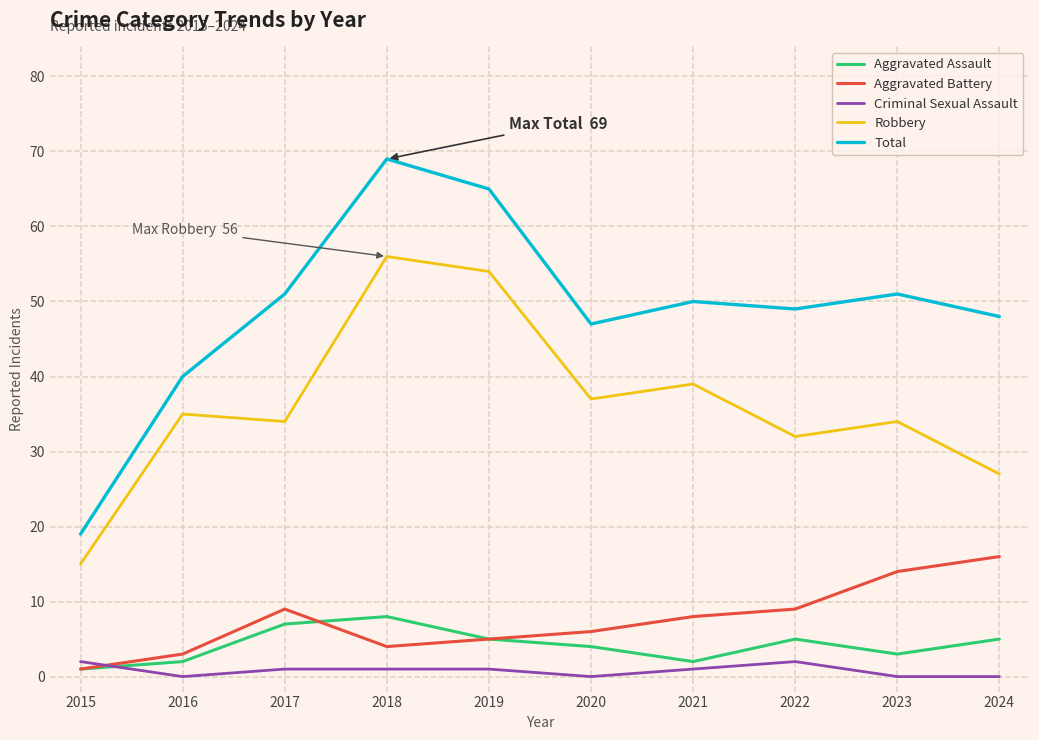

The Criminal Sexual Assault series shows 0 at 2024. True or false?

True